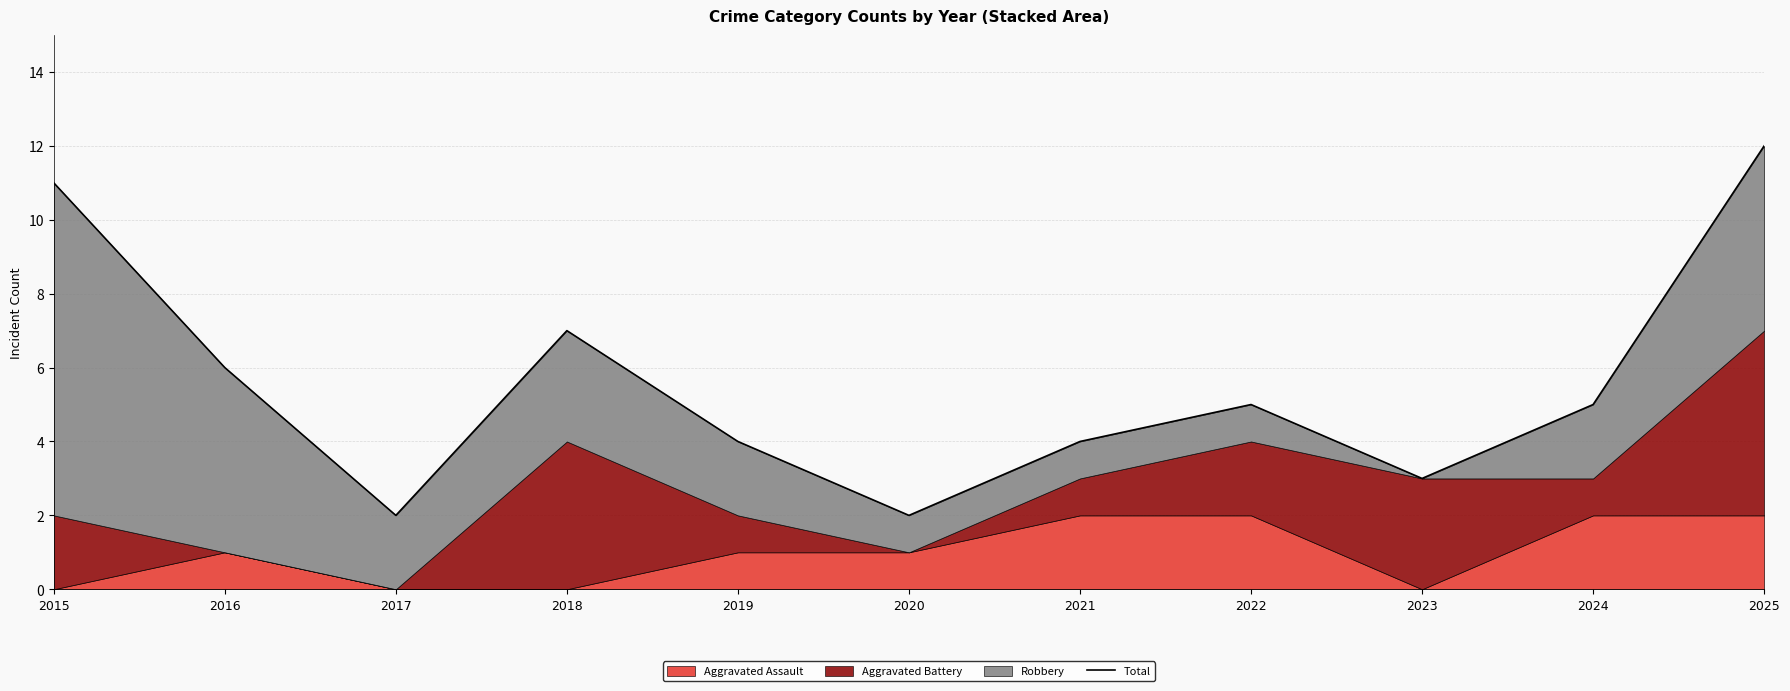

True or false: the data shows 4 at 2023.

False